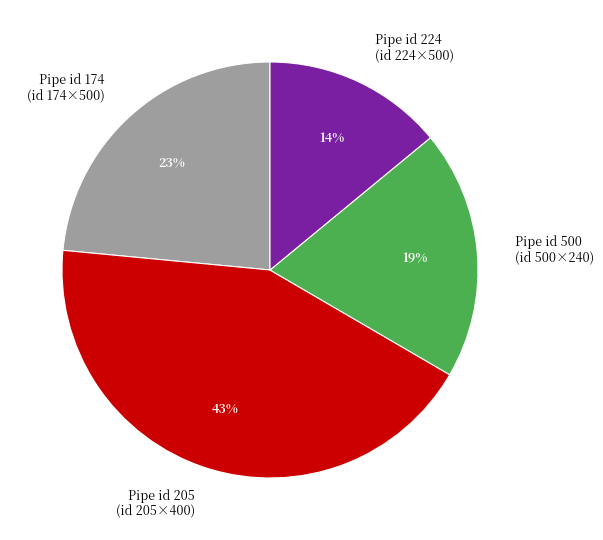

Combined, do Pipe id 205 (id 205×400) and Pipe id 174 (id 174×500) account for over 50%?

Yes